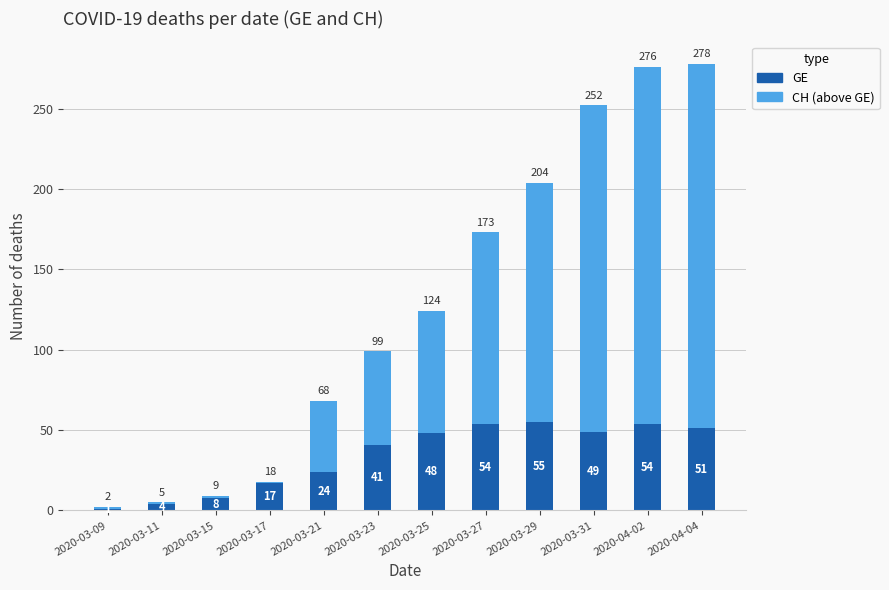

What value does the GE series have at 2020-04-04?

51